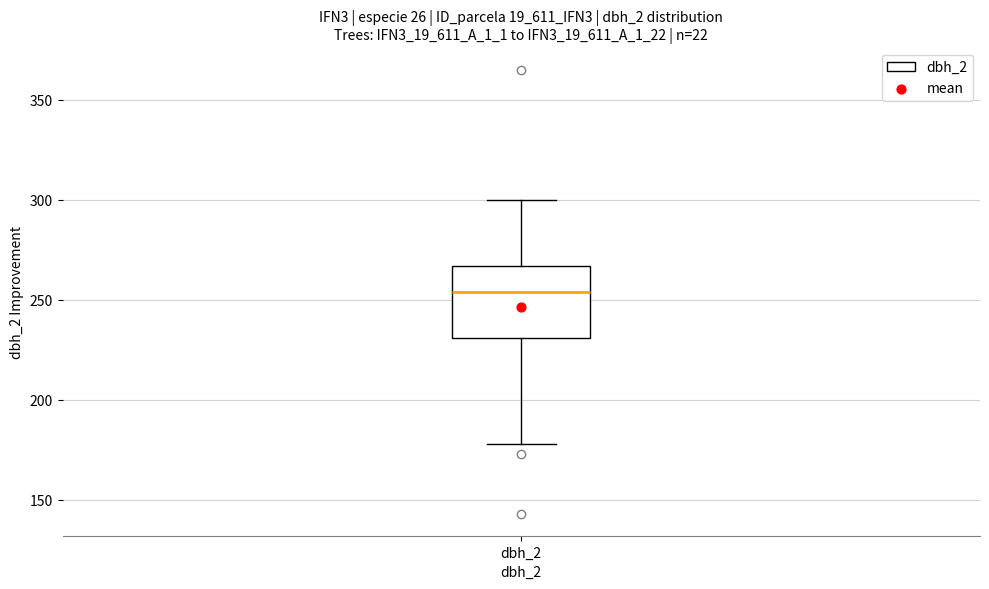

Read this box plot against the y-axis: the position of the median line, the range covered by the box, and the ends of both whiskers. The values are not printed on the chart, so give them approximately, as read against the axis.

median 255, box 230 to 265, whiskers 180 to 300